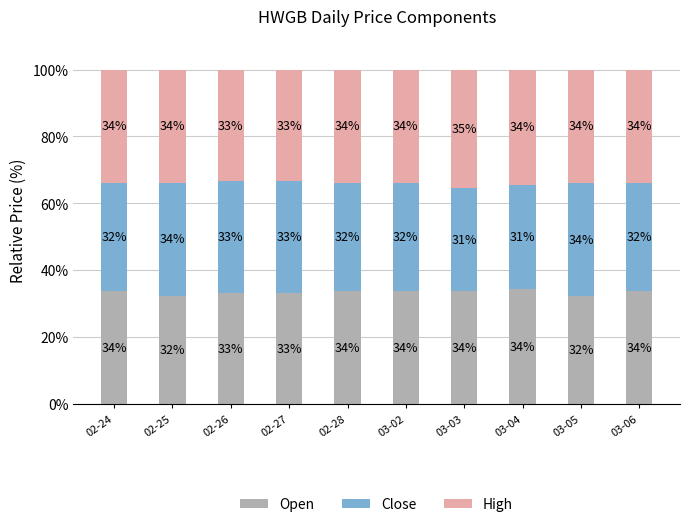

How many series are shown in this chart?

3